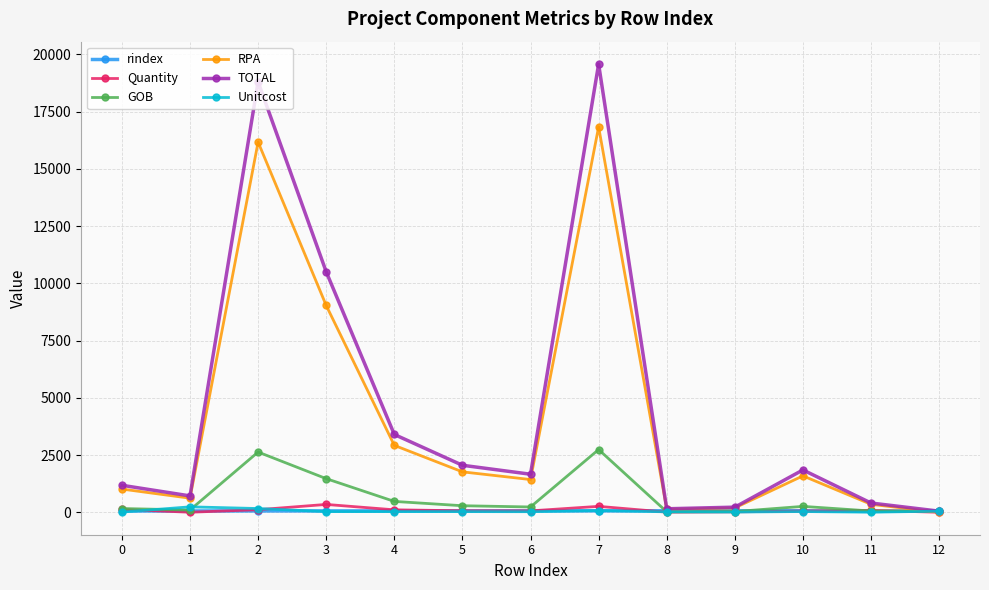

Which series has the largest total across all categories?

TOTAL